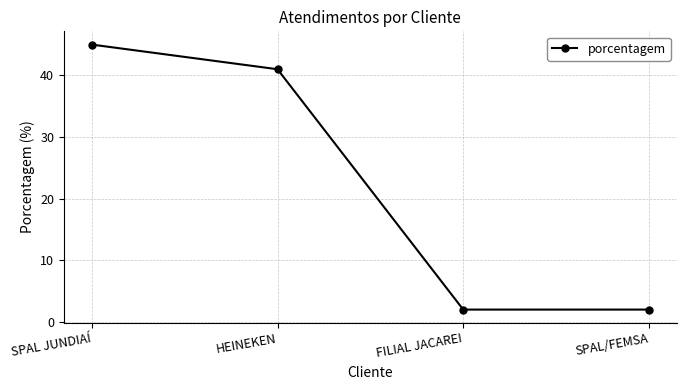

True or false: the data shows 2 at SPAL/FEMSA.

True